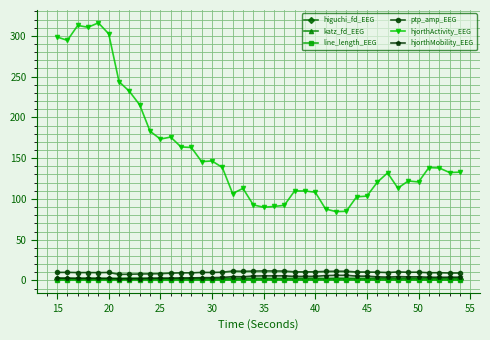

Which series has the largest range (max minus min)?

hjorthActivity_EEG